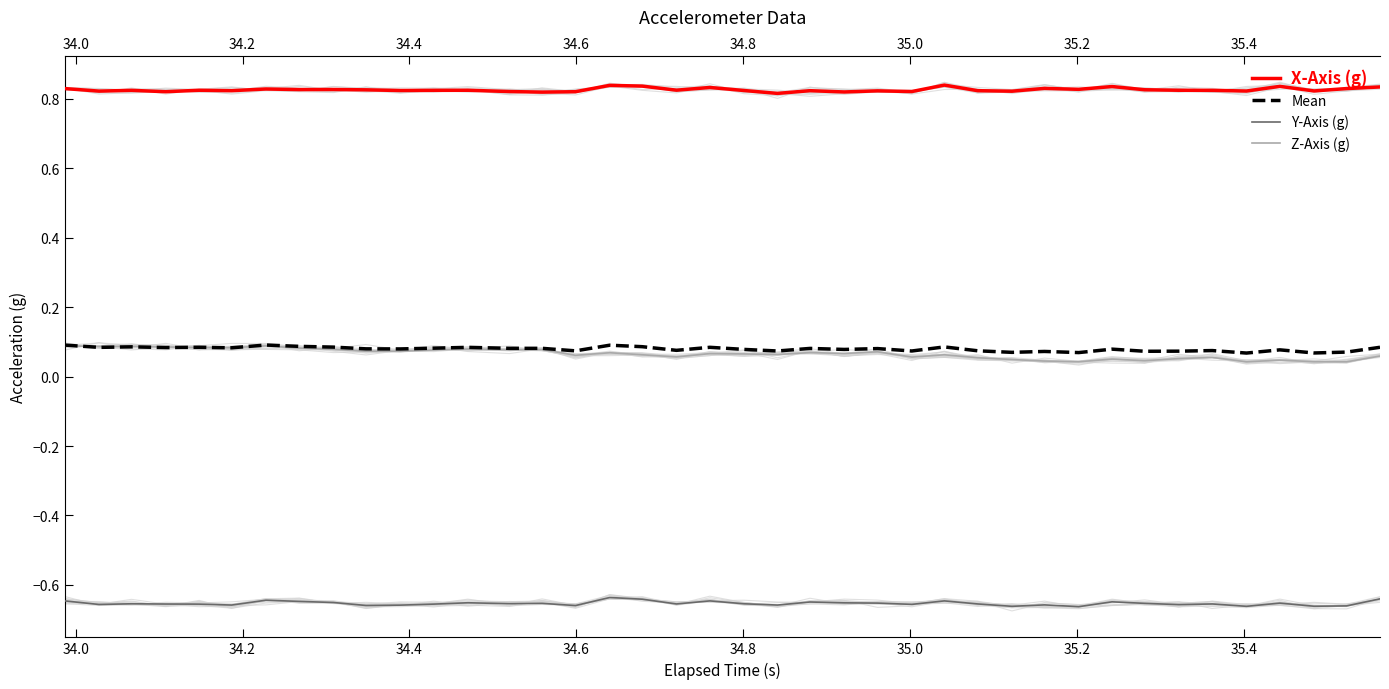

True or false: Z-Axis (g) and Y-Axis (g) intersect in this chart.

False